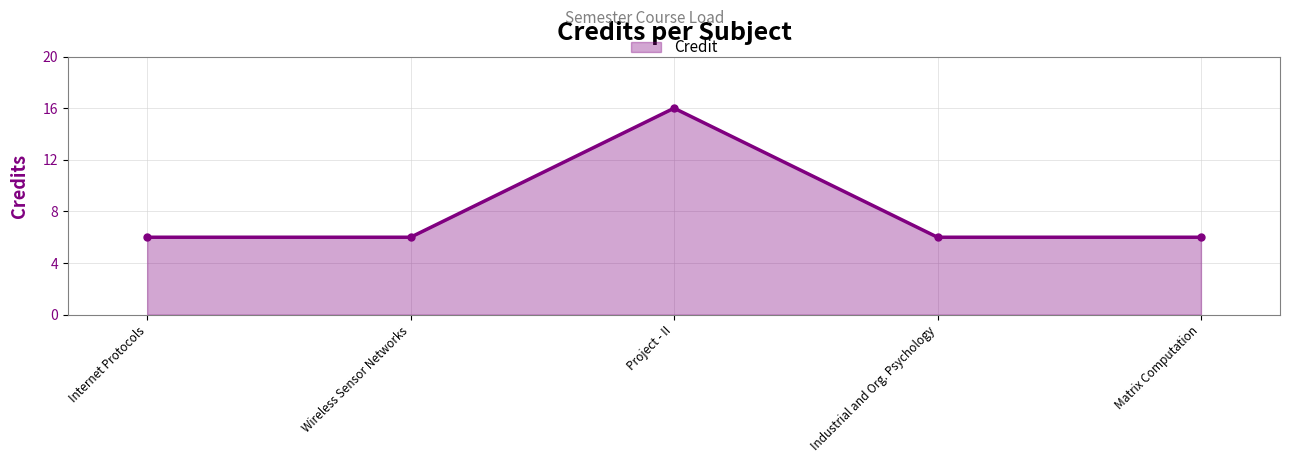

What is the label of the 2nd point from the left?

Wireless Sensor Networks